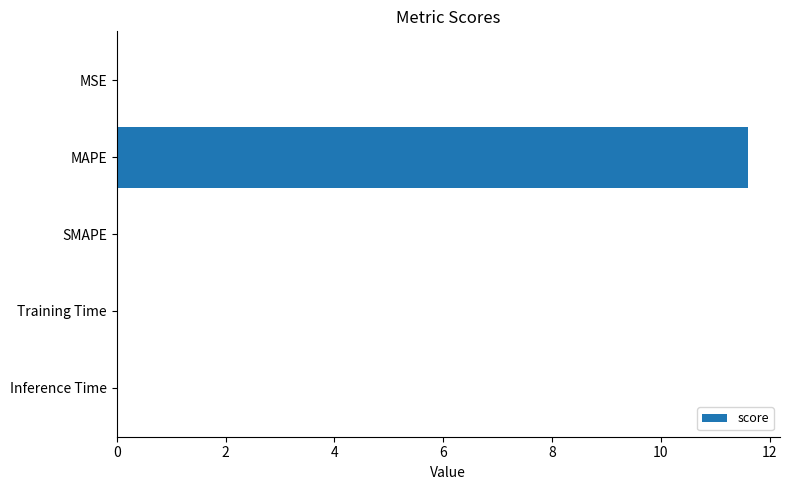

The chart shows a value of 0.0 at Inference Time. True or false?

True